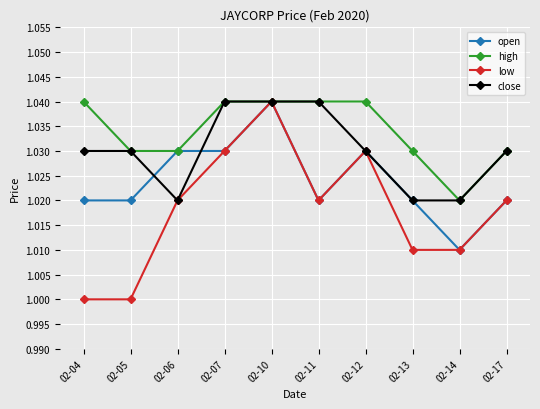

True or false: low has more than 2 interior local peaks.

False